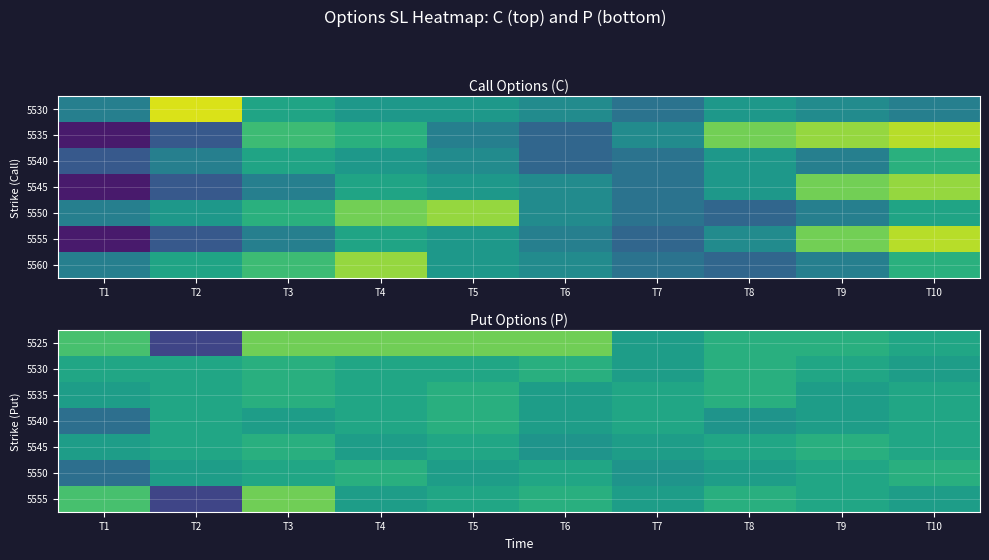

Which has a higher value, T1 or T7?

T1